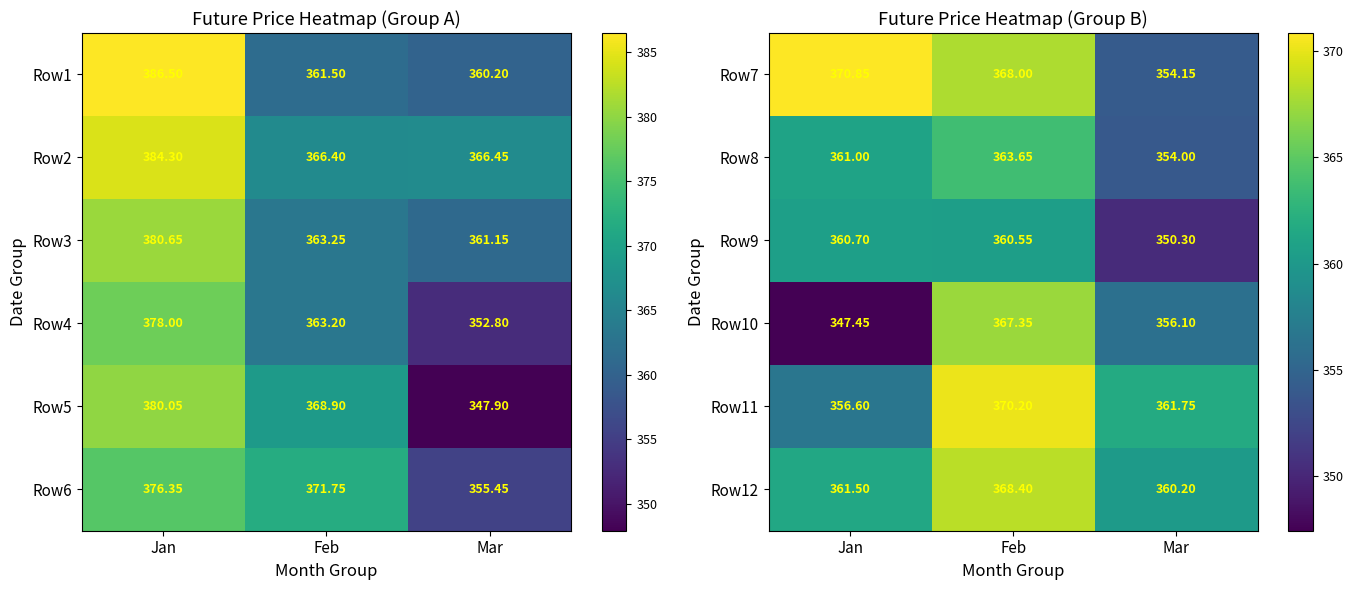

At which category is the sum across all series the highest?

Feb